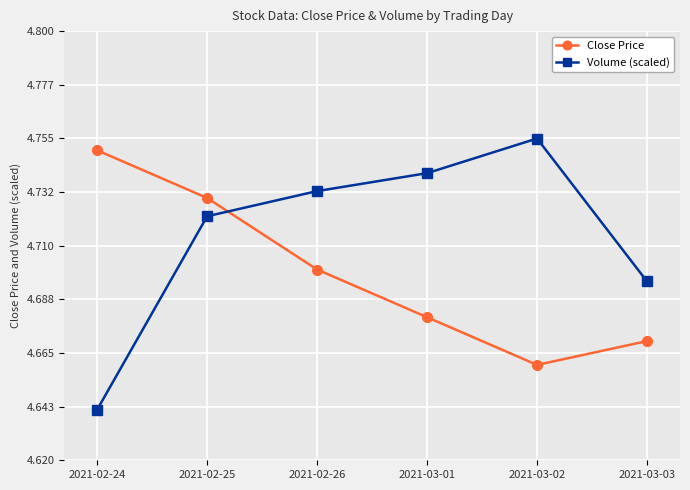

What is the label of the 5th point from the right?

2021-02-25